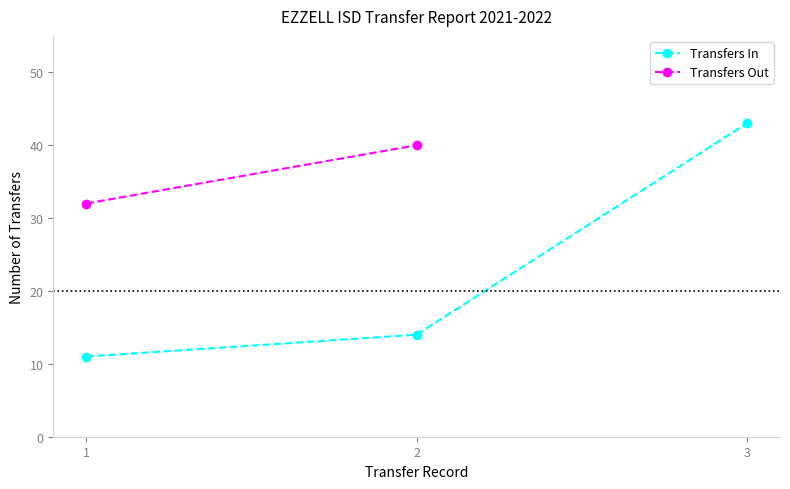

What is the value of the 1st point from the left?

11